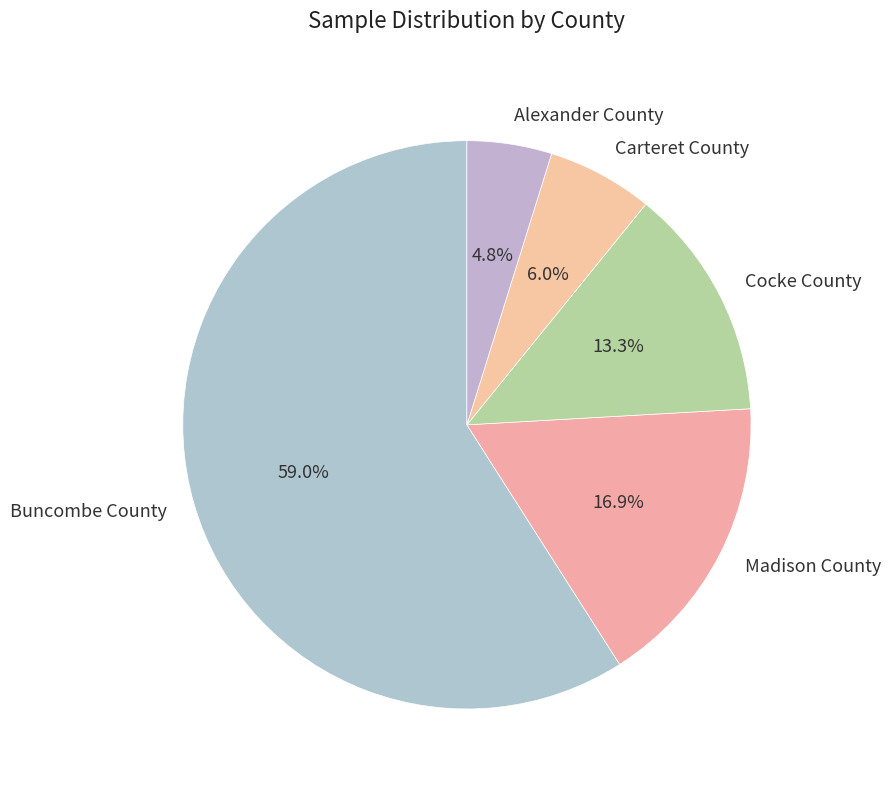

To the nearest percent, what is the difference between the Cocke County and Carteret County slice percentages?

7%